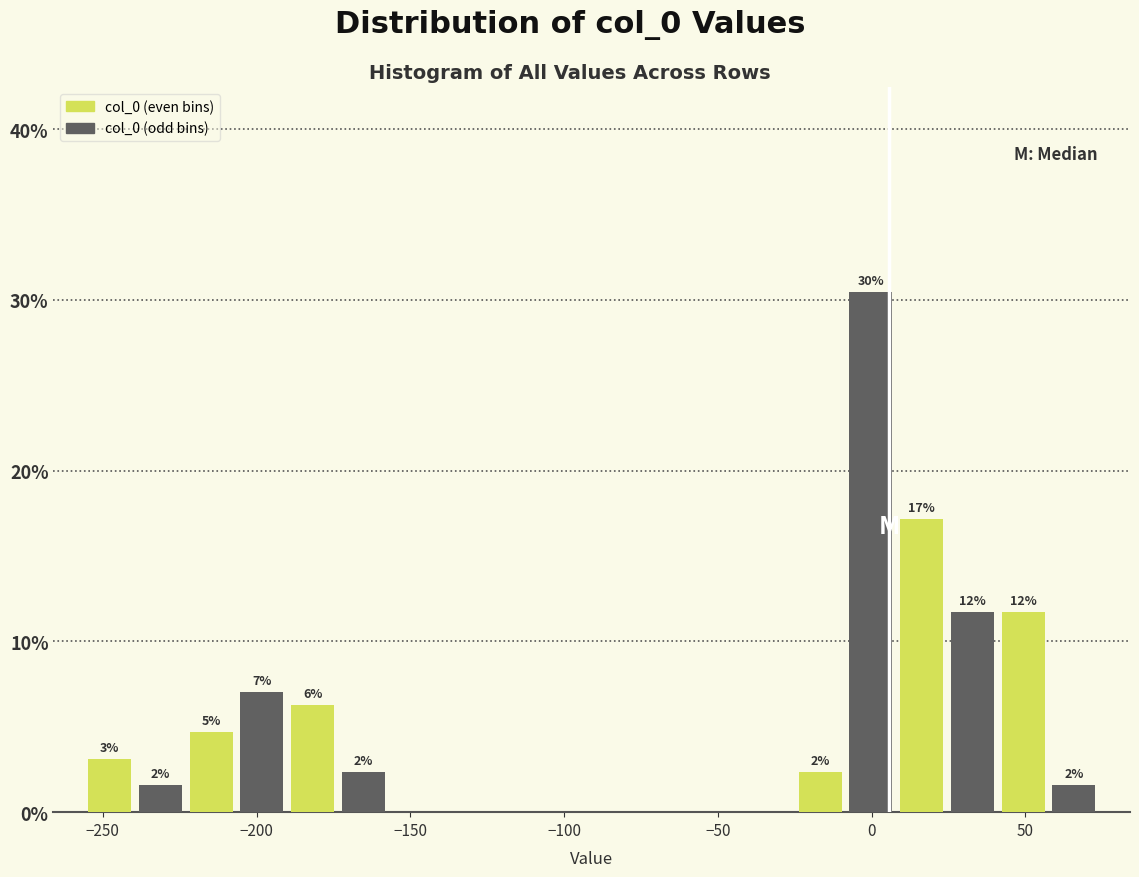

Read against the x-axis, roughly where is the centre of the tallest bar?

0